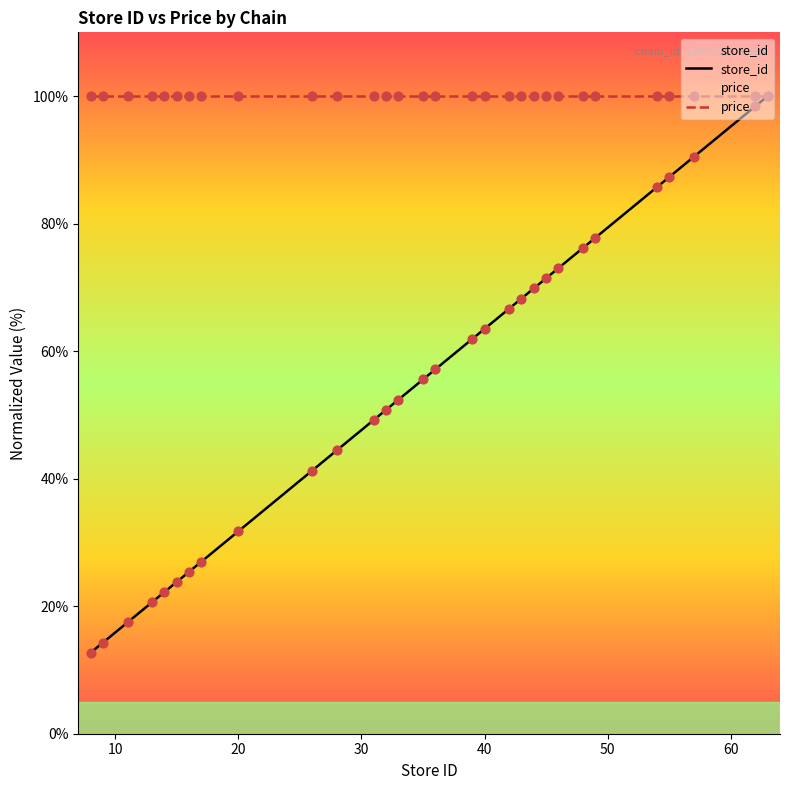

What are all the series names shown in the legend?

store_id, price